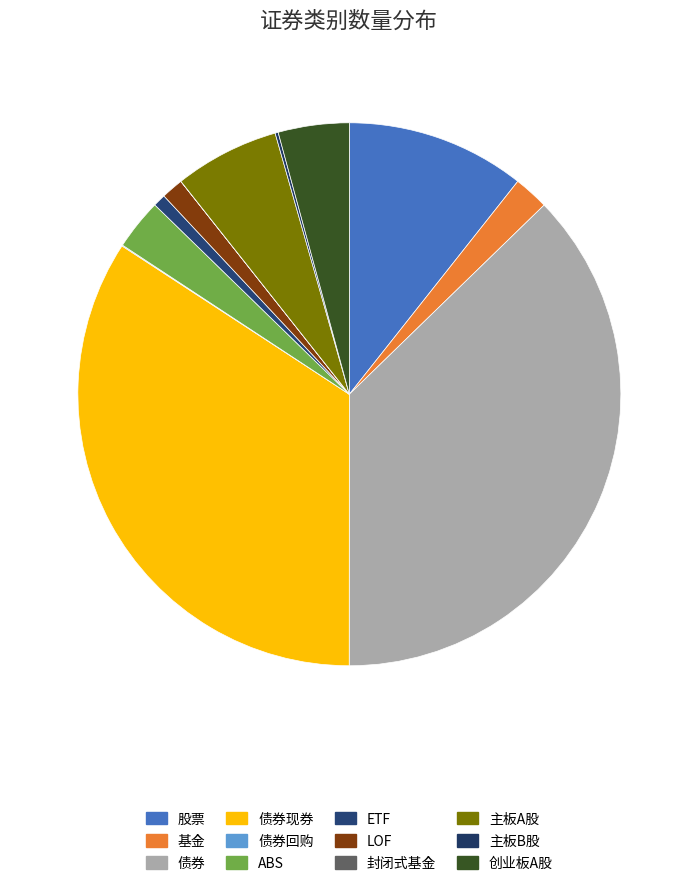

What is the change in value from 封闭式基金 to 主板A股?

+1467